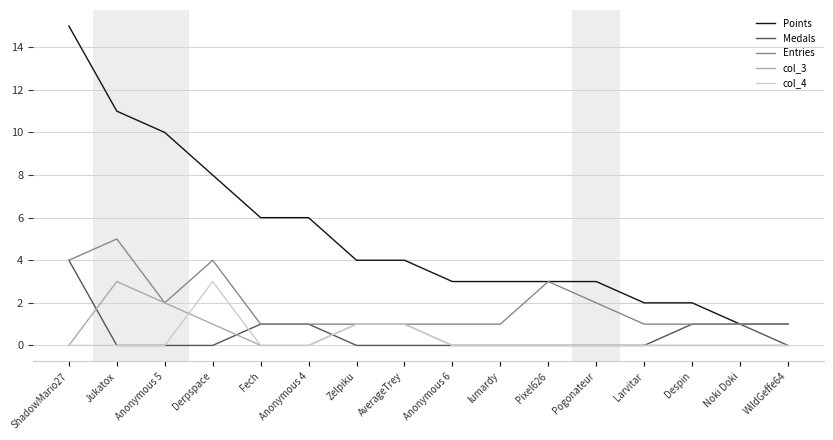

At which category is the sum across all series the highest?

ShadowMario27